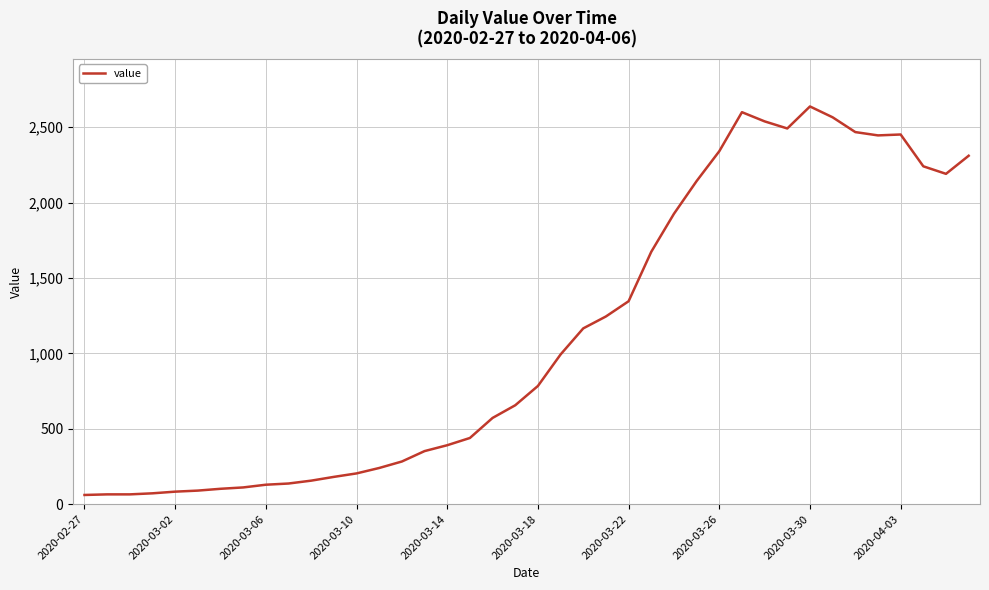

What is the difference between the maximum and minimum values?

2577